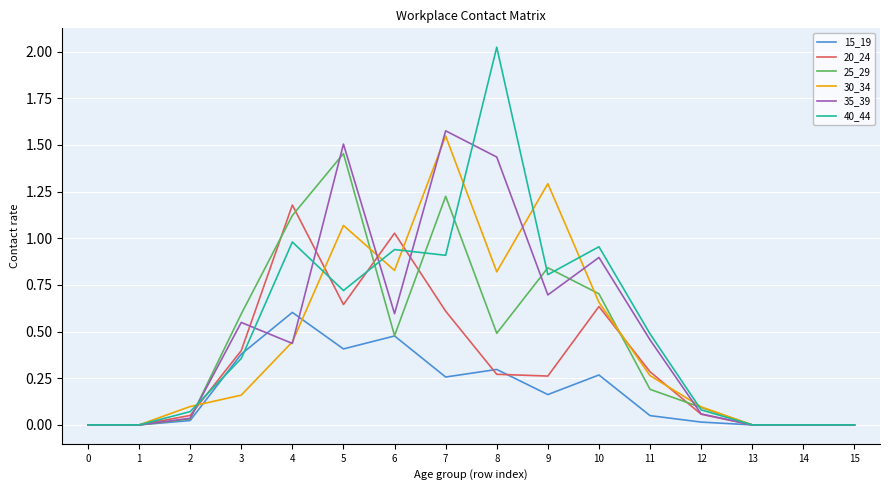

What is the total value across all series at 6?

4.3